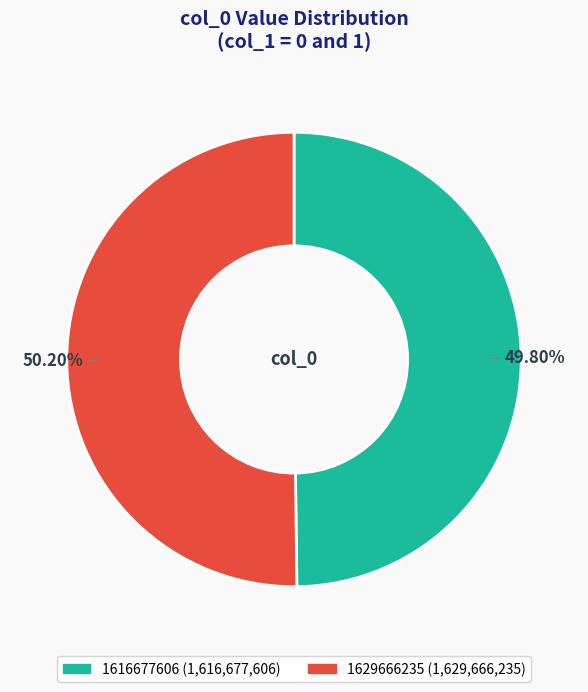

Approximately how many times larger is the value at 1629666235 compared to 1616677606?

1.0